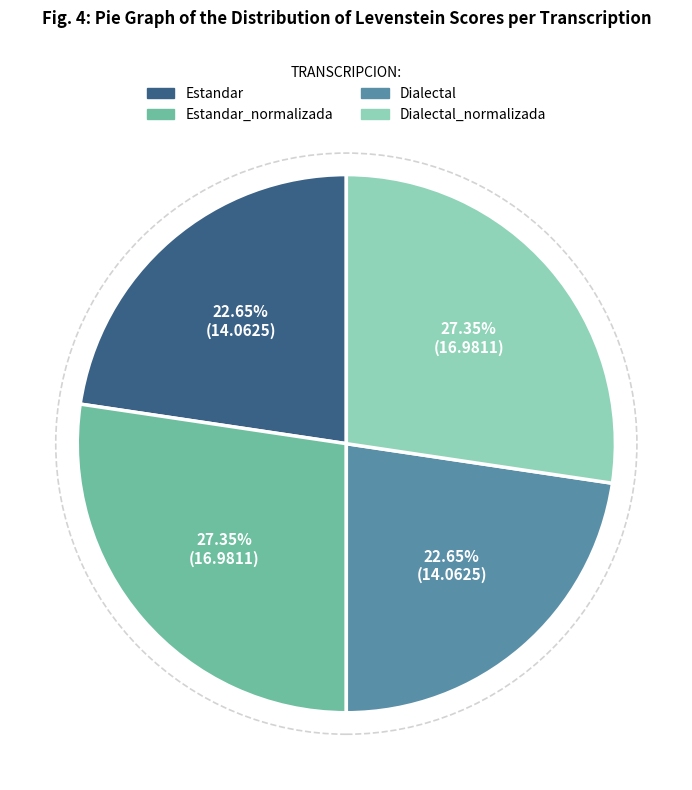

How many slices are in this pie chart?

4